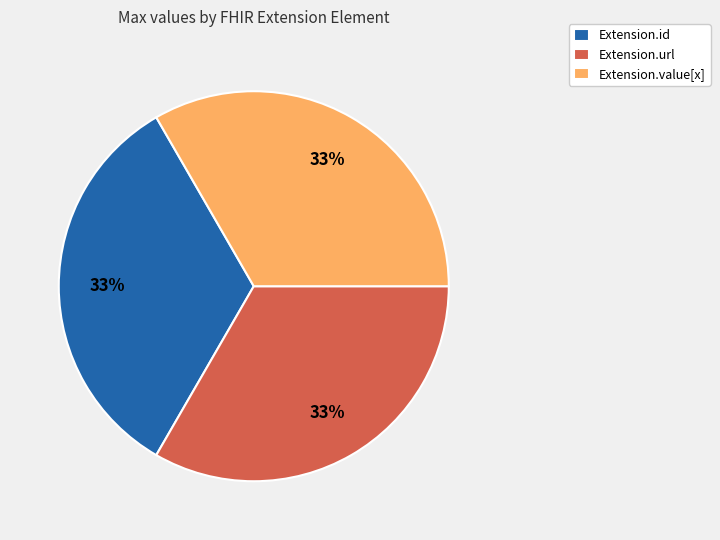

How many segments does this pie chart have?

3